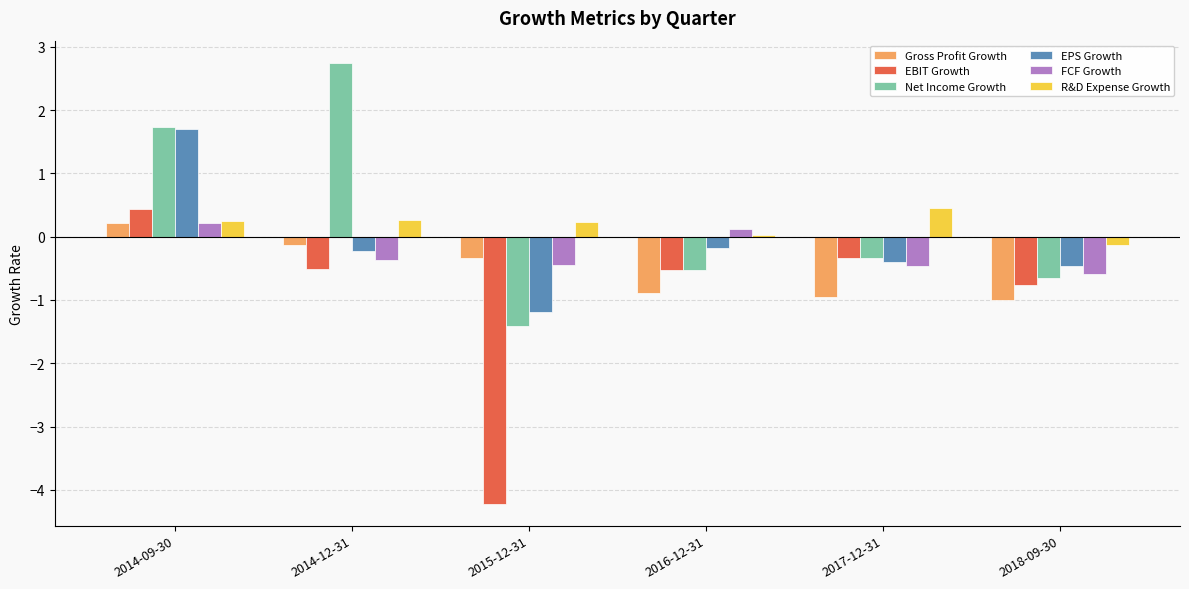

The value of EPS Growth at 2014-12-31 is -0.2. True or false?

True